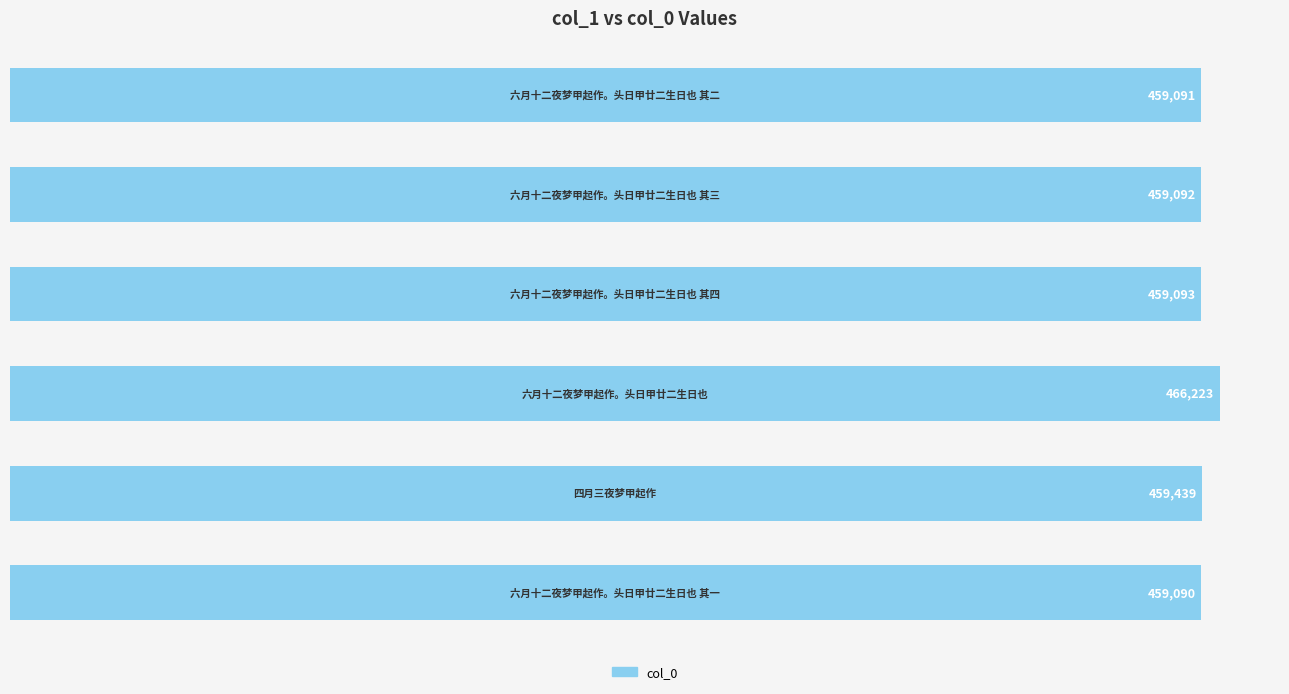

What is the value of the 5th bar from the top?

459439